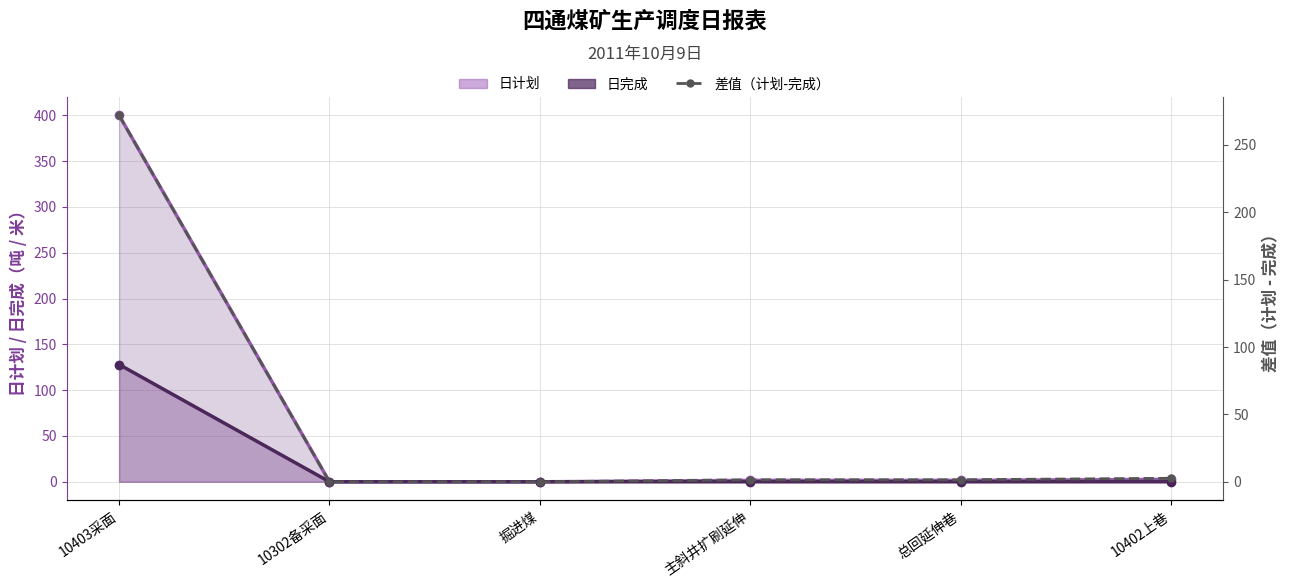

Read the value at 总回延伸巷.

1.5